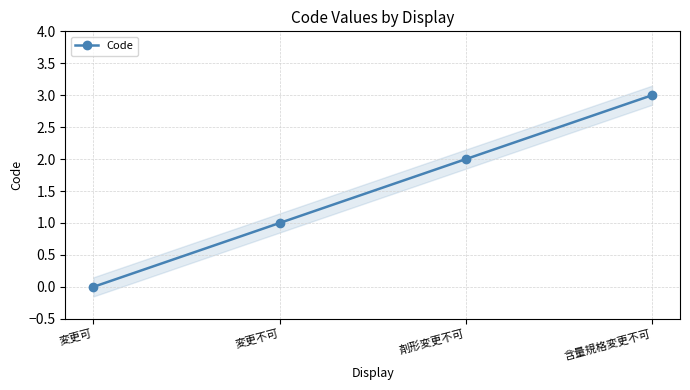

Where does the data first go above 2?

含量規格変更不可